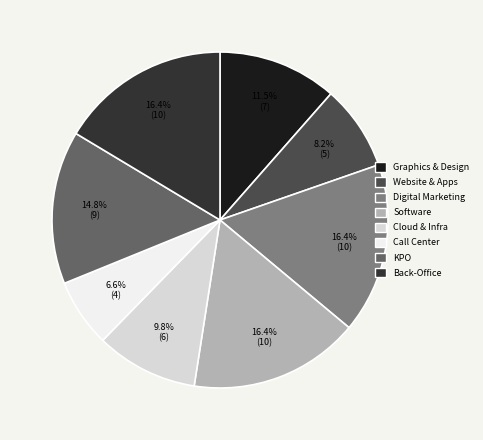

How many slices are in this pie chart?

8